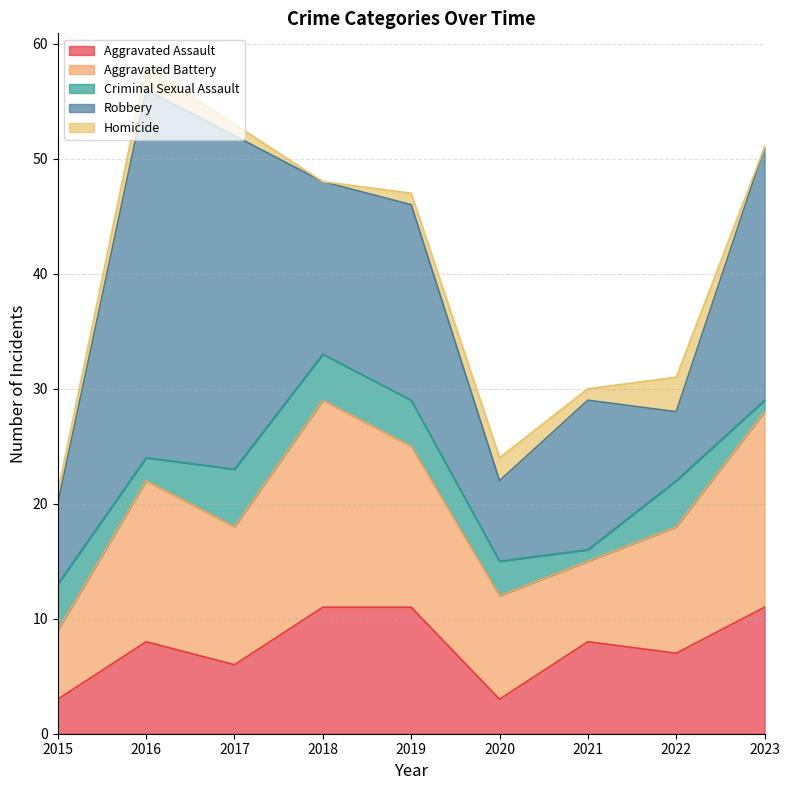

How many lines are shown in the chart?

5